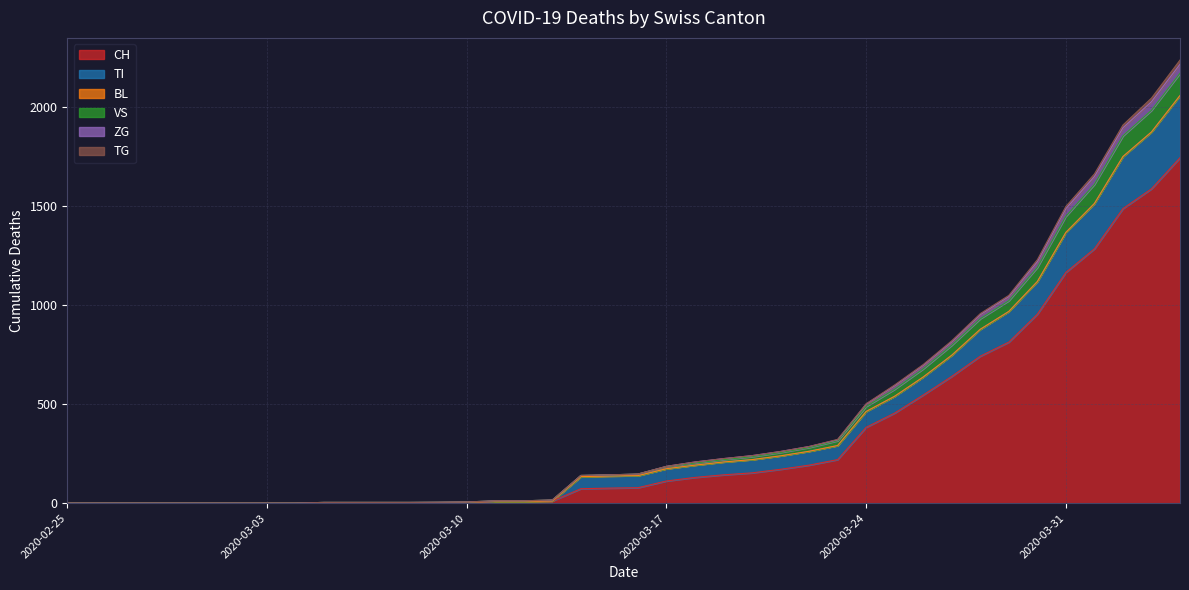

True or false: VS and TI intersect in this chart.

False